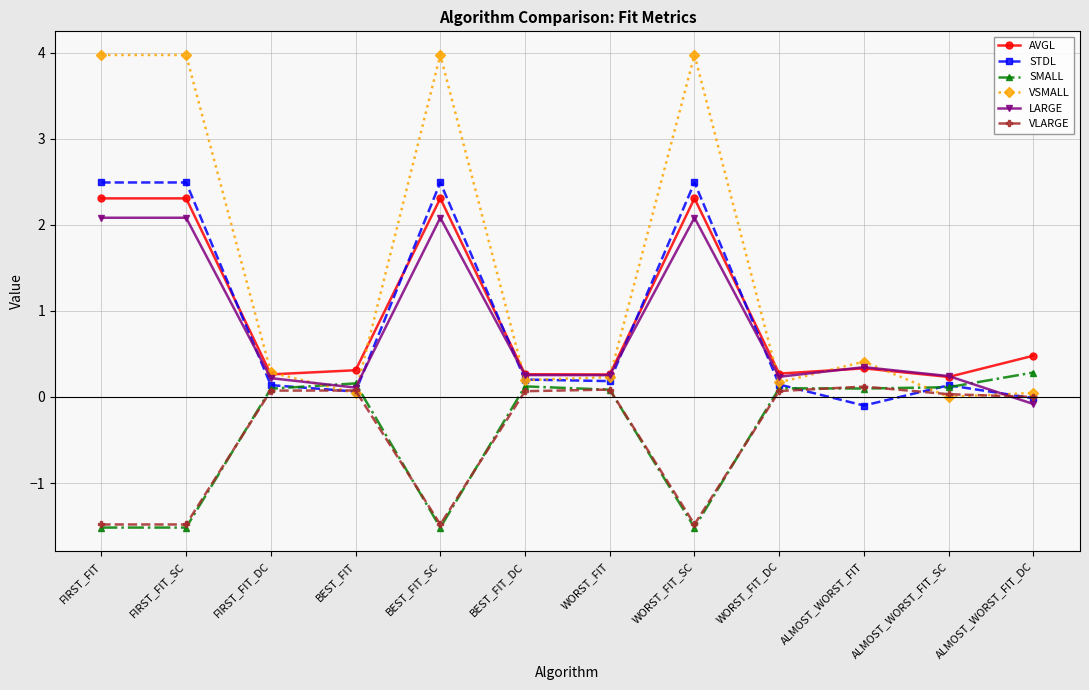

What is the maximum value for AVGL?

2.3